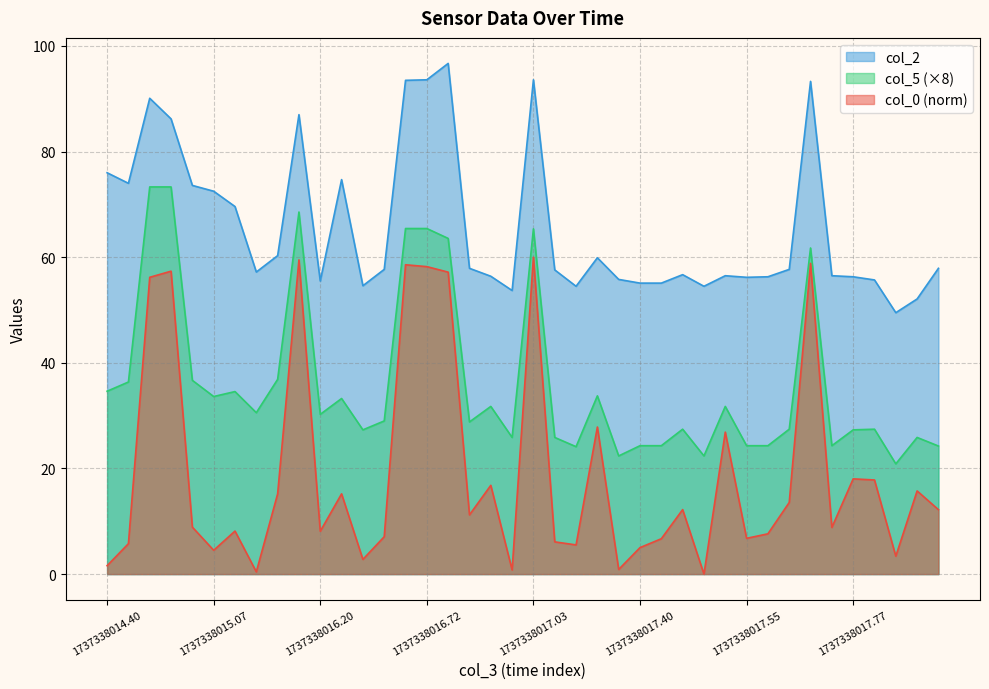

The col_5 series shows 40.5 at 1737338017.625. True or false?

False